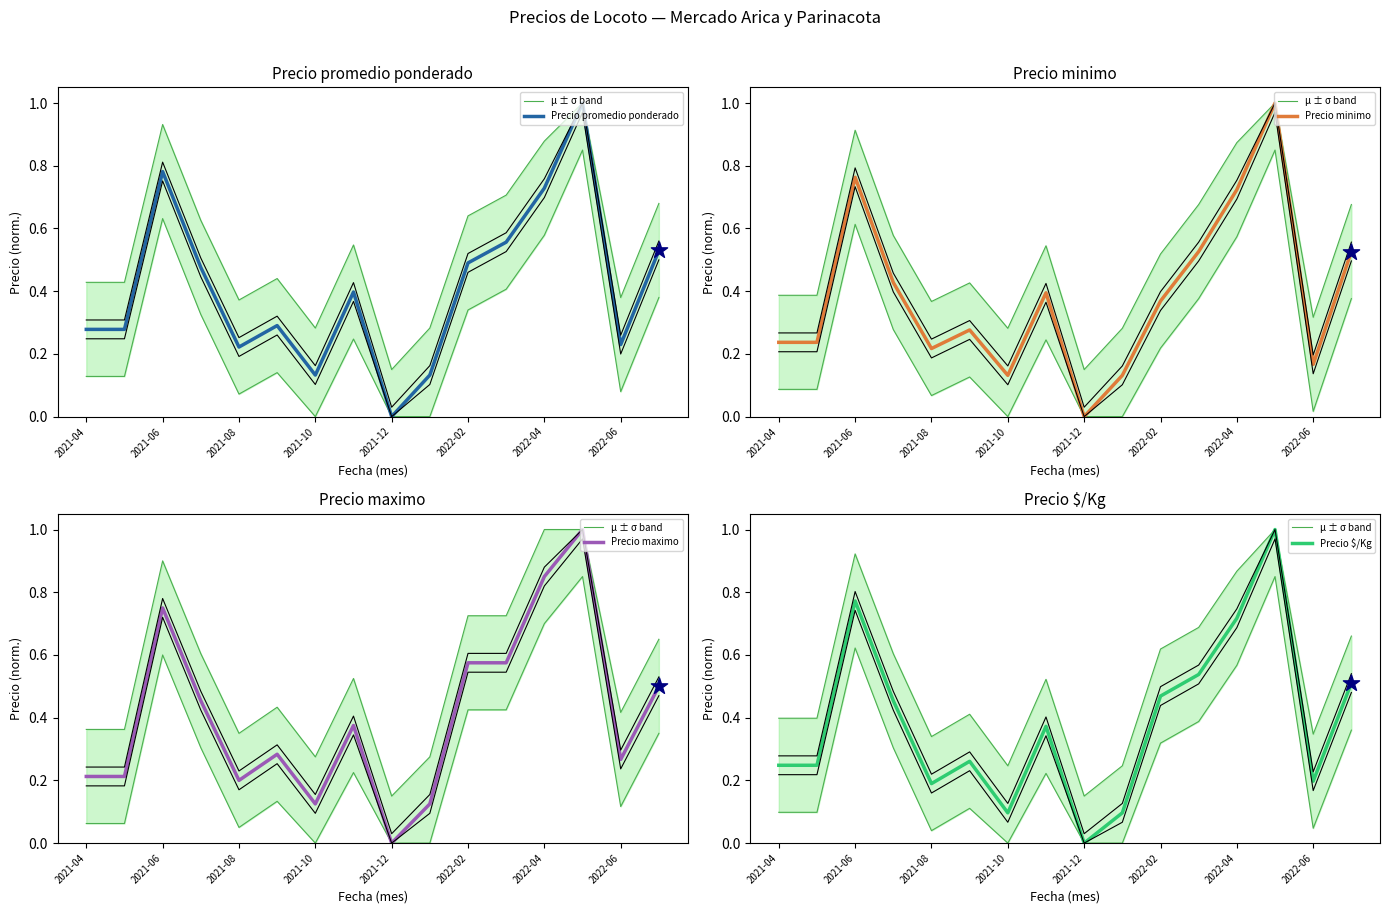

Which series contains the lowest Y value?

Precio promedio ponderado